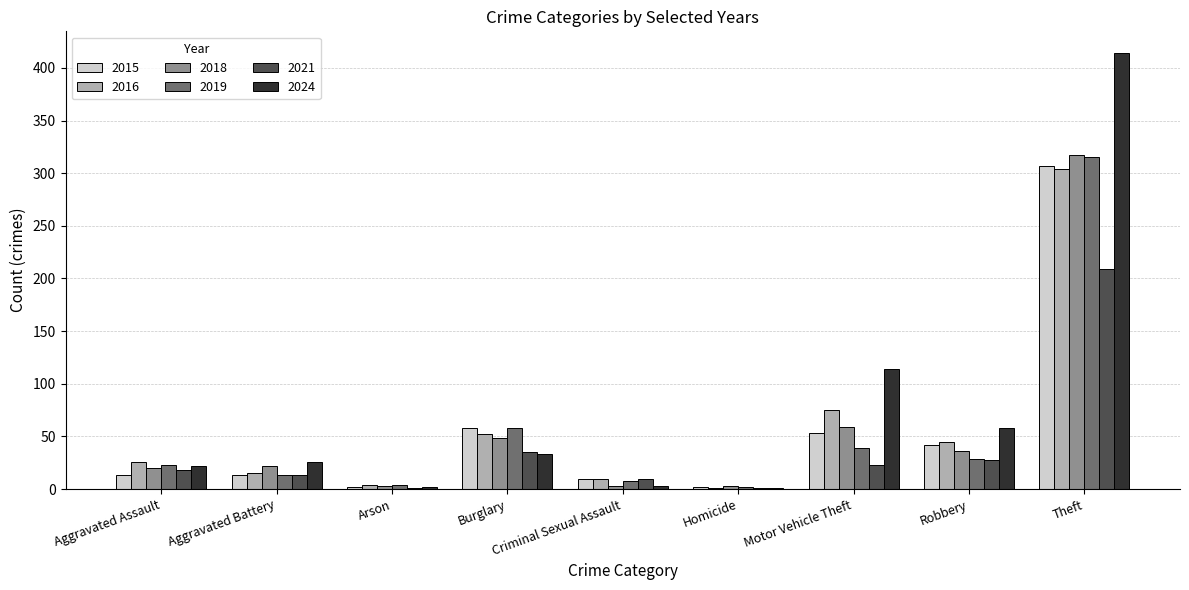

At which category is the sum across all series the highest?

Theft